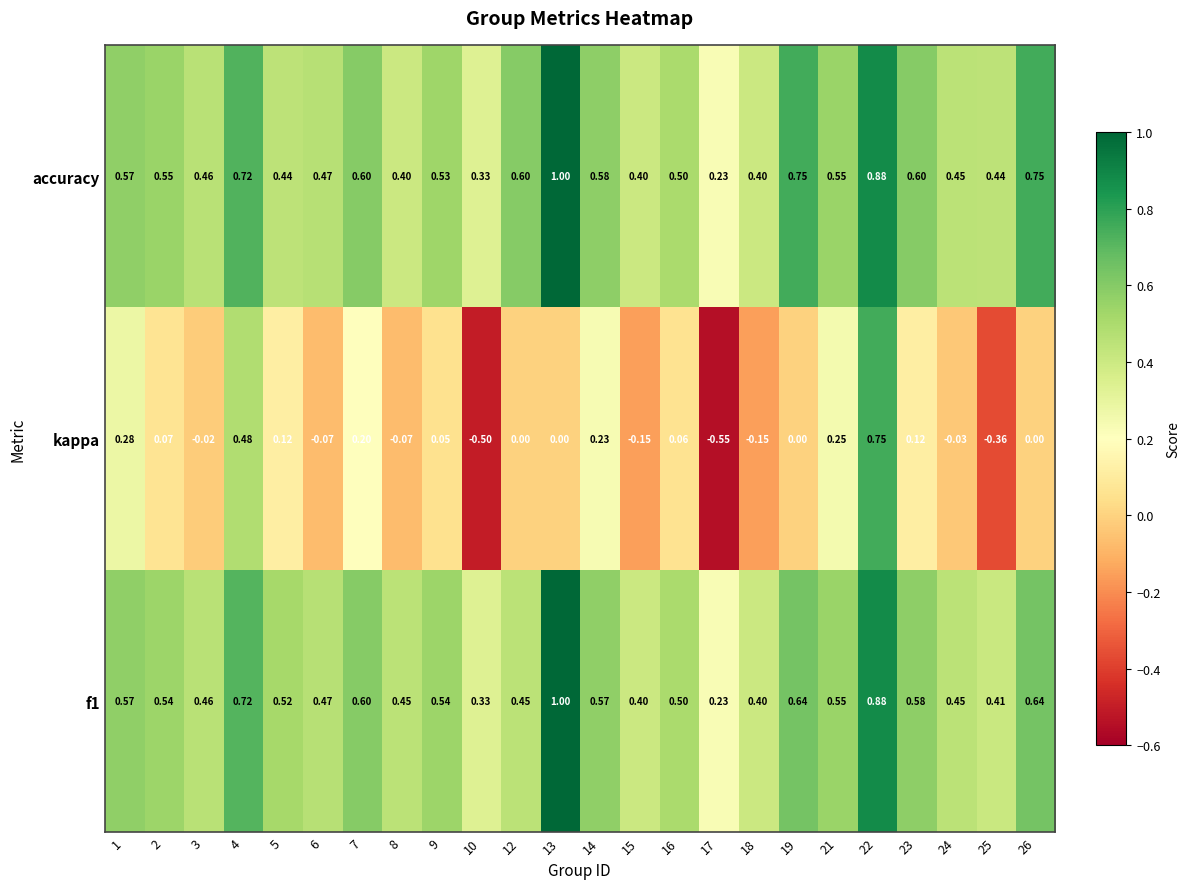

Which series has the largest total across all categories?

accuracy